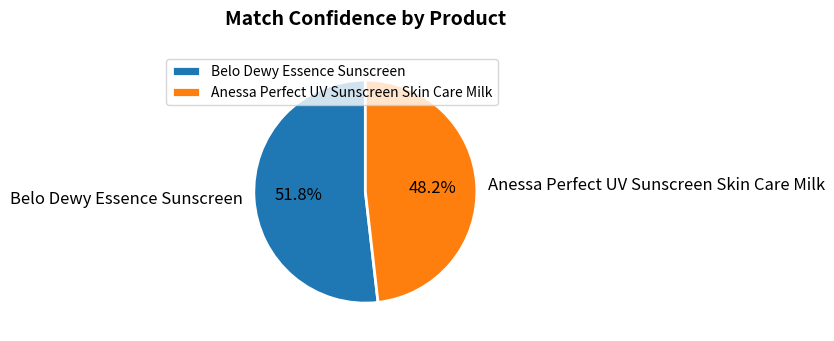

To the nearest percent, what is the difference between the largest and smallest slice percentages?

4%